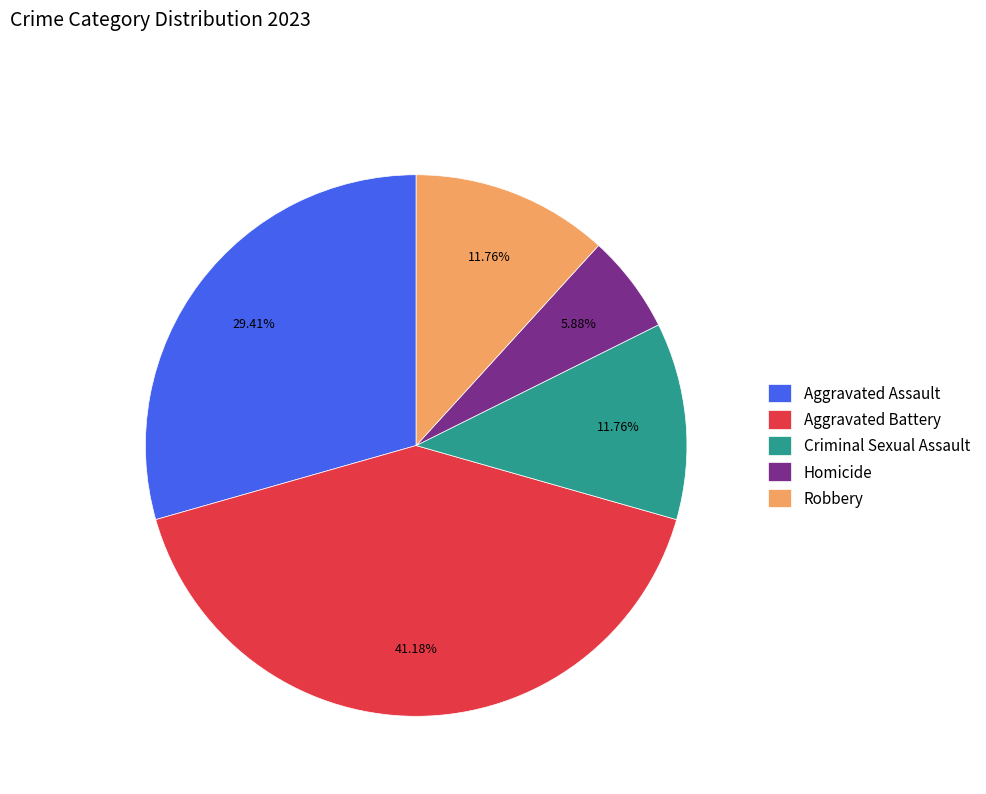

Which category has the smallest portion of the pie?

Homicide